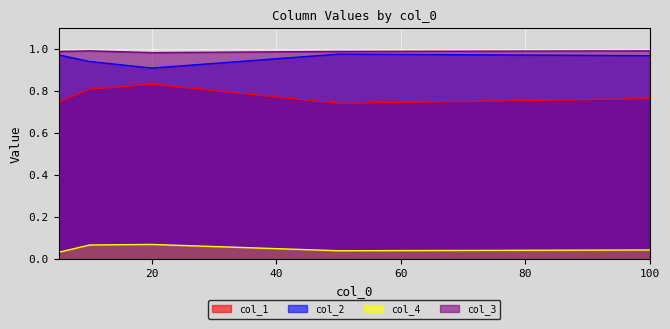

Rank the series at 100 from highest to lowest value.

col_3, col_2, col_1, col_4